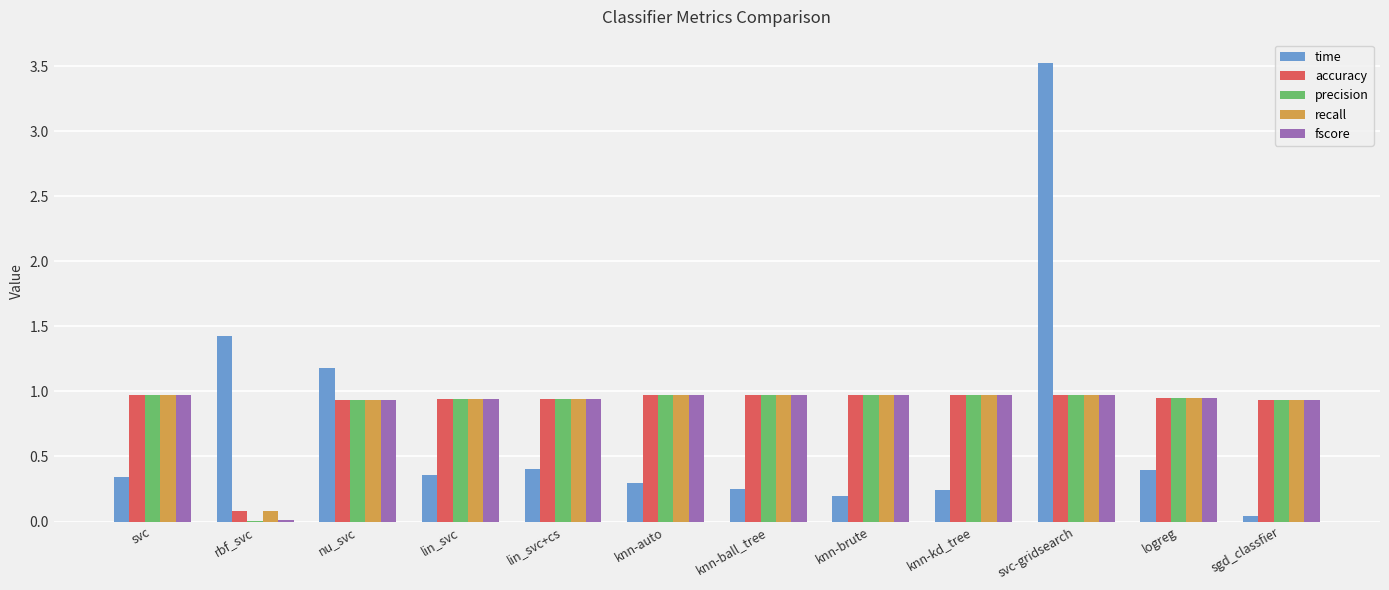

Is the value of fscore at lin_svc greater than the value of time at knn-kd_tree?

Yes